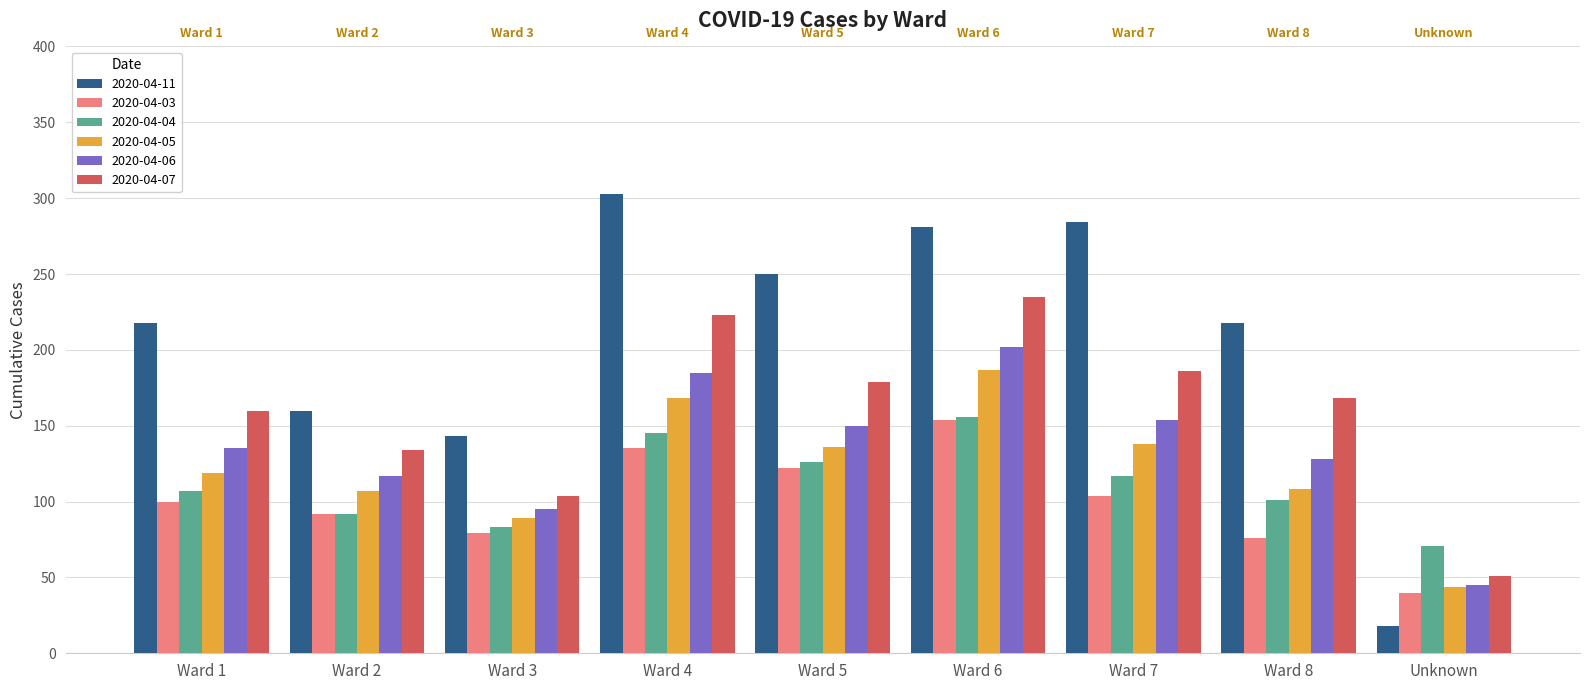

What is the difference between the 2020-04-06 values at Ward 7 and Ward 5?

4